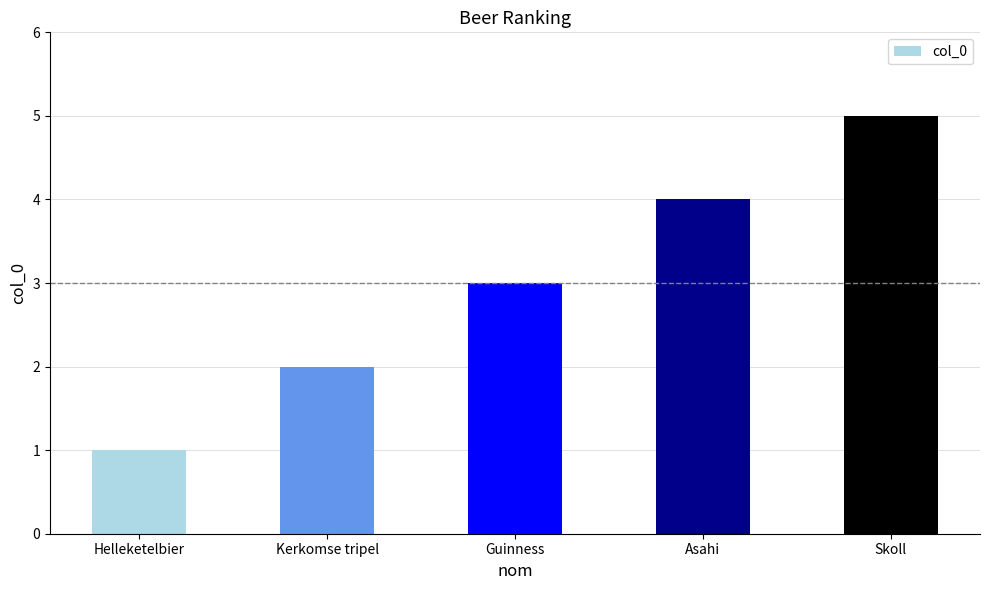

What is the difference between the second highest and minimum values?

3